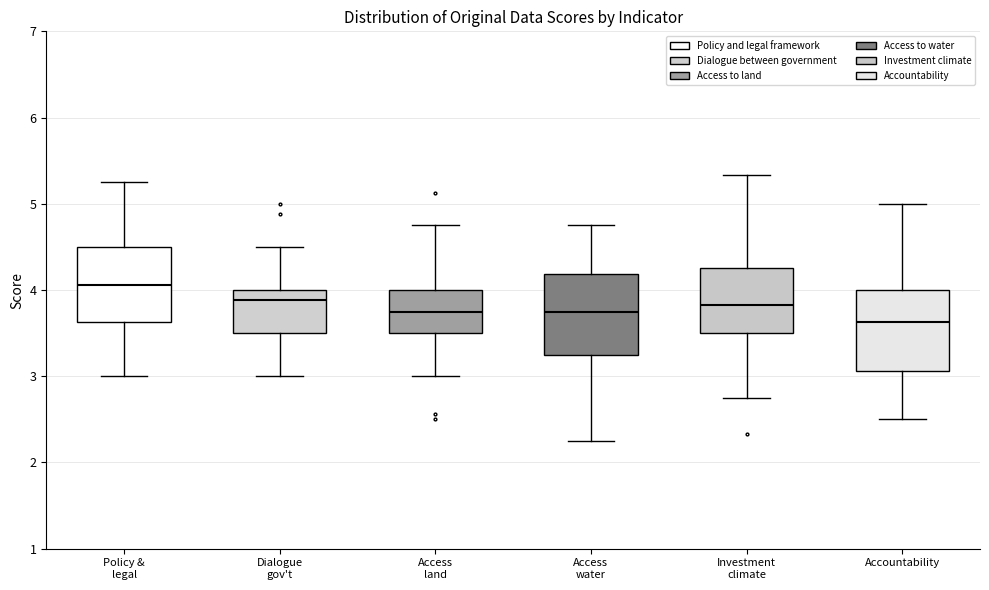

Which box's median line is the lowest?

Accountability